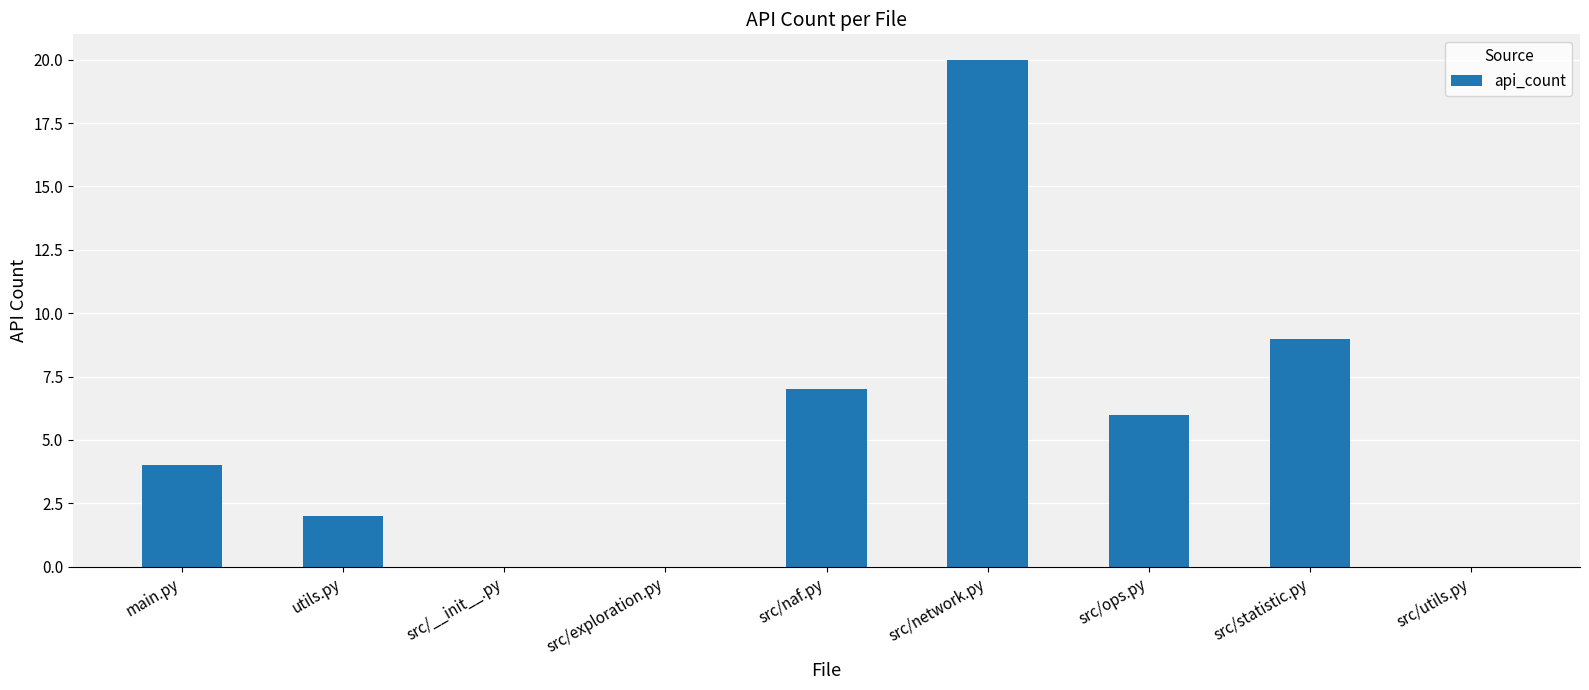

What is the greatest value displayed?

20